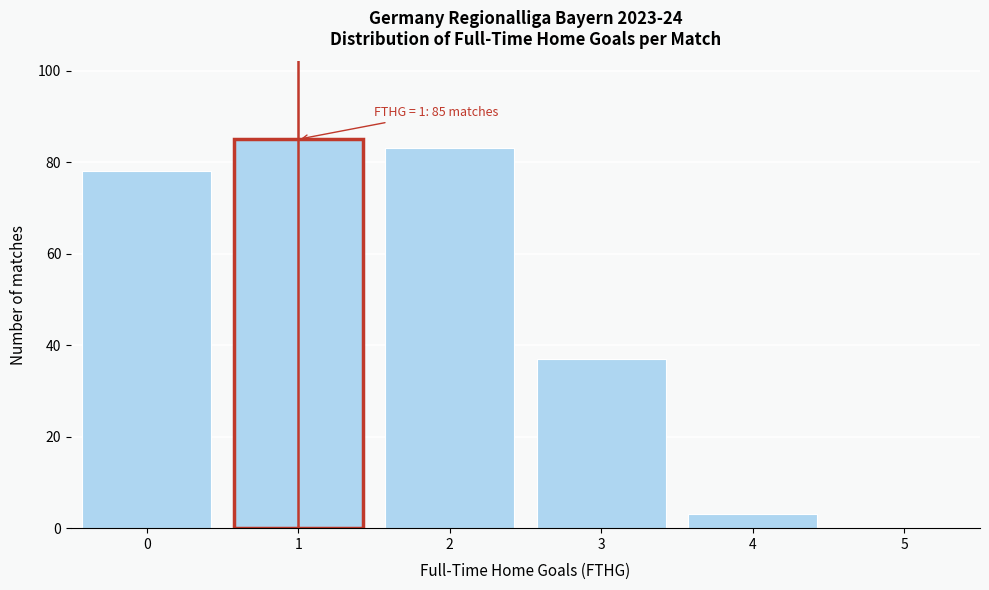

Reading left to right, what are all the values shown in this chart?

0=78	1=85	2=83	3=37	4=3	5=0